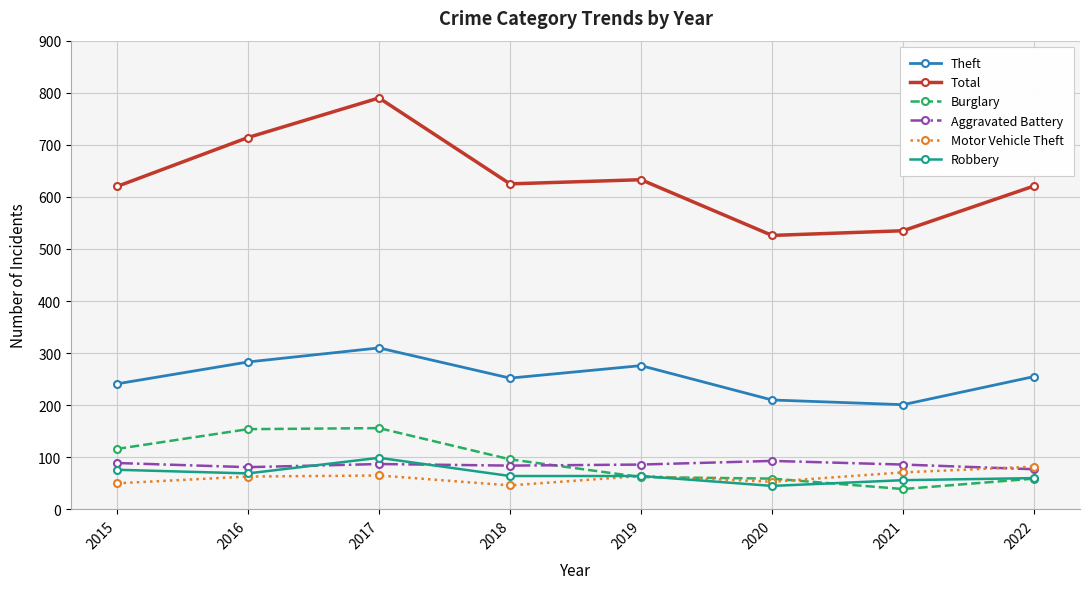

The Total series shows 1211 at 2016. True or false?

False